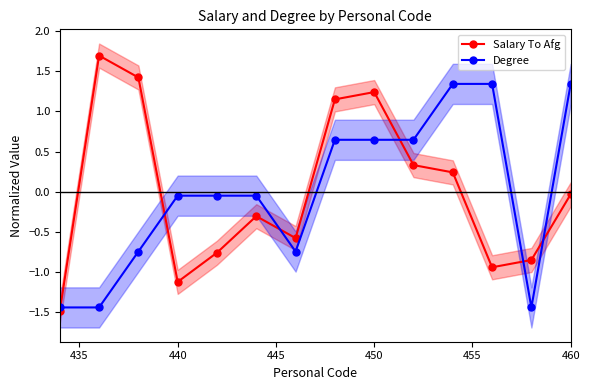

How many interior local valleys does the Degree series have?

2